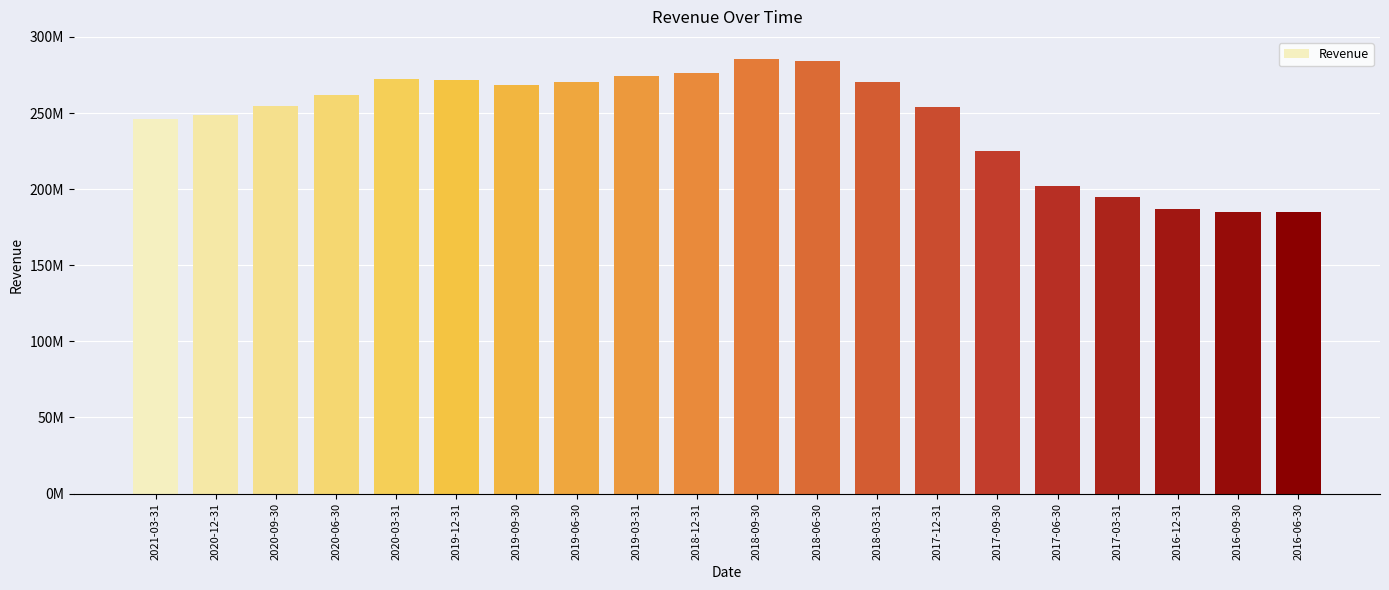

Are the bars horizontal?

No